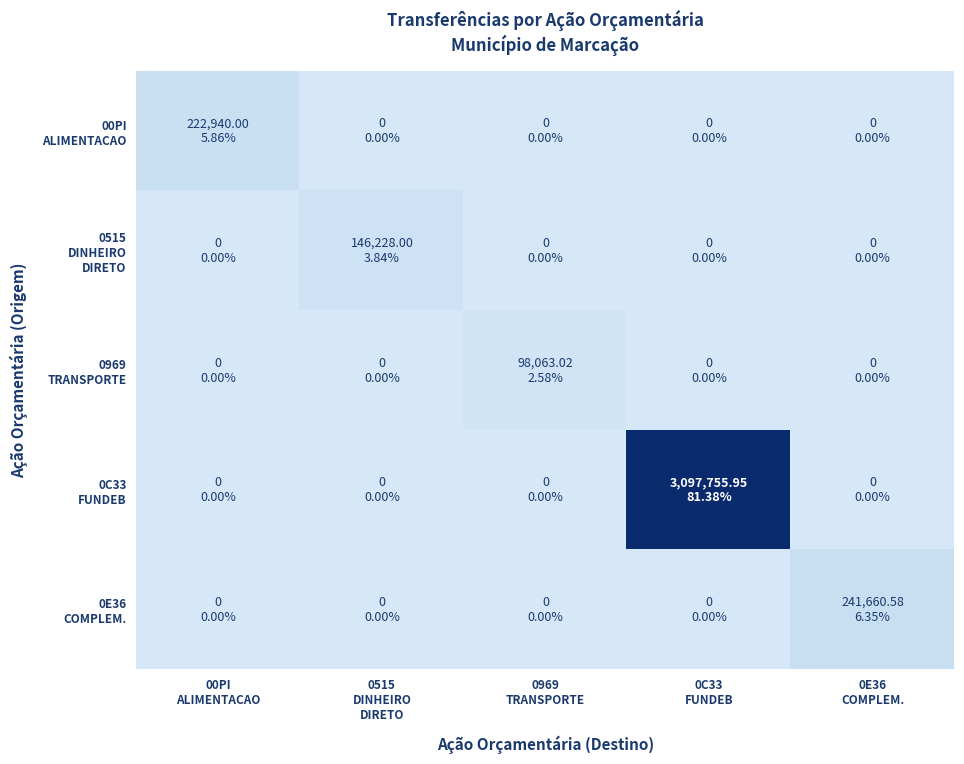

At which category is the sum across all series the highest?

0C33
FUNDEB